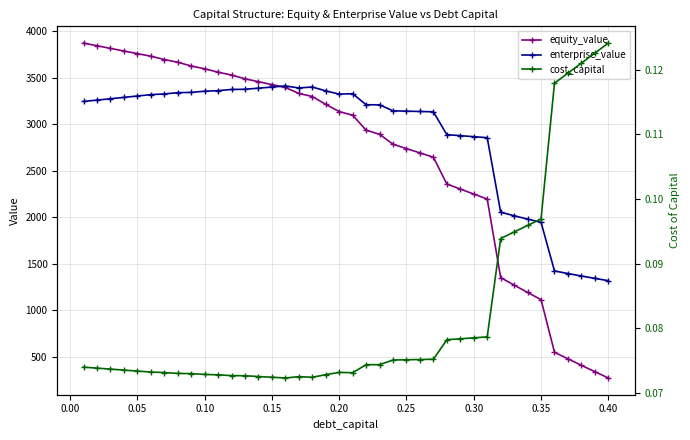

The value of enterprise_value at 0.30 is 2866.6. True or false?

True